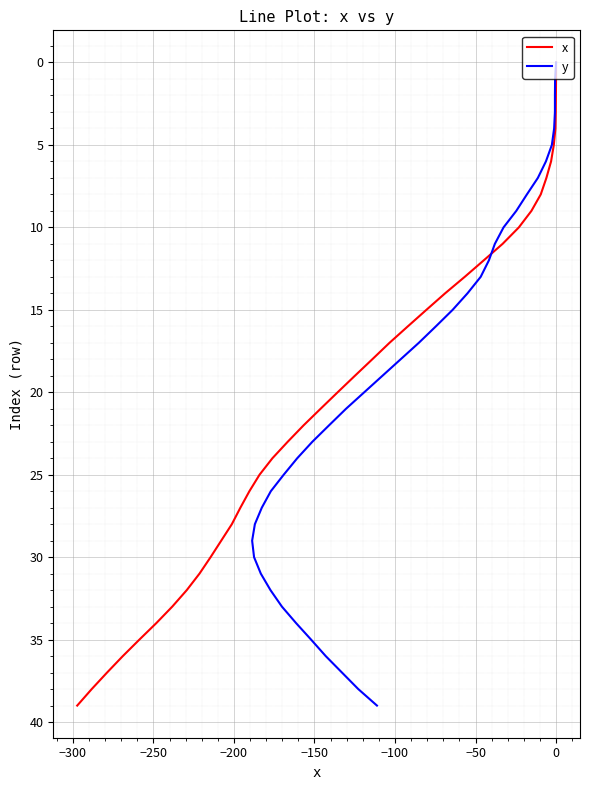

Is this an area chart (filled region under the line)?

No